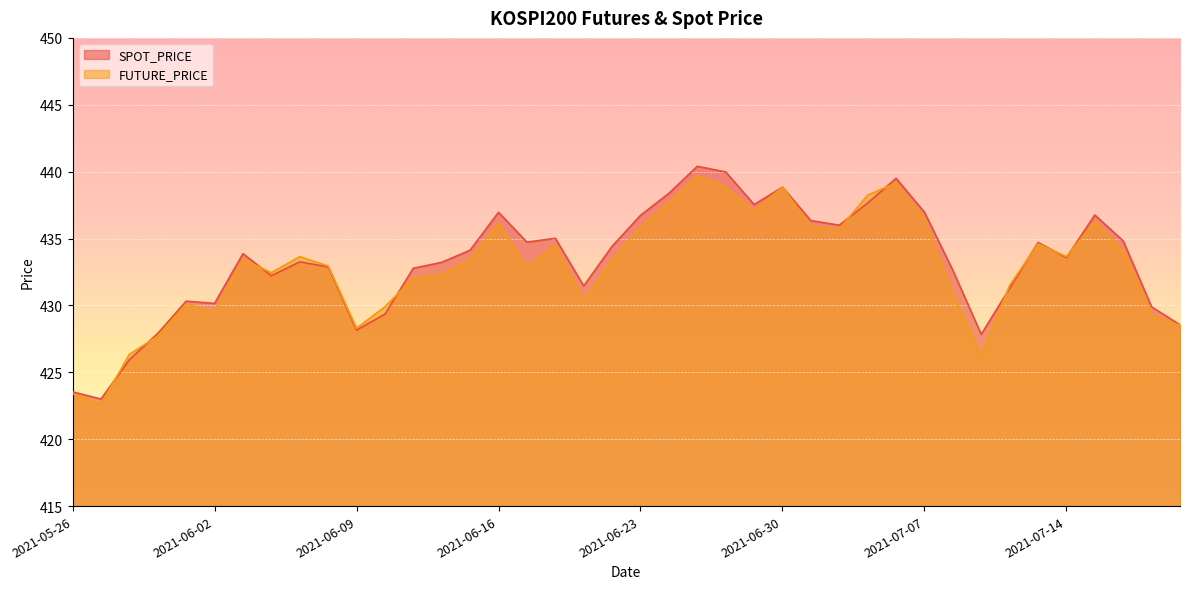

The value of FUTURE_PRICE at 2021-07-05 is 438.2. True or false?

True